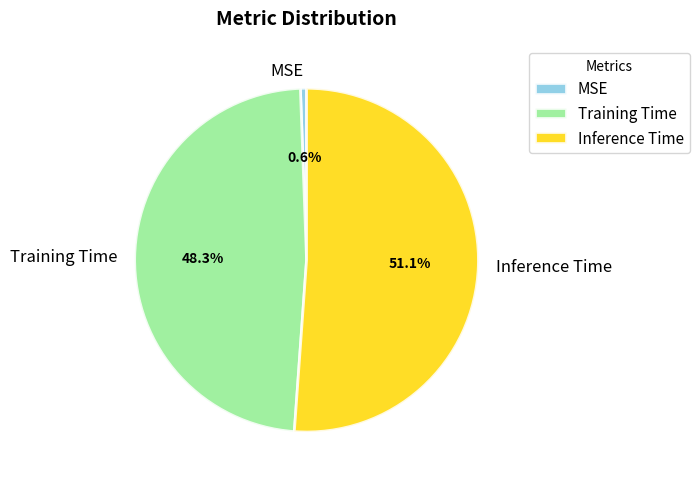

Count the number of slices in the pie.

3